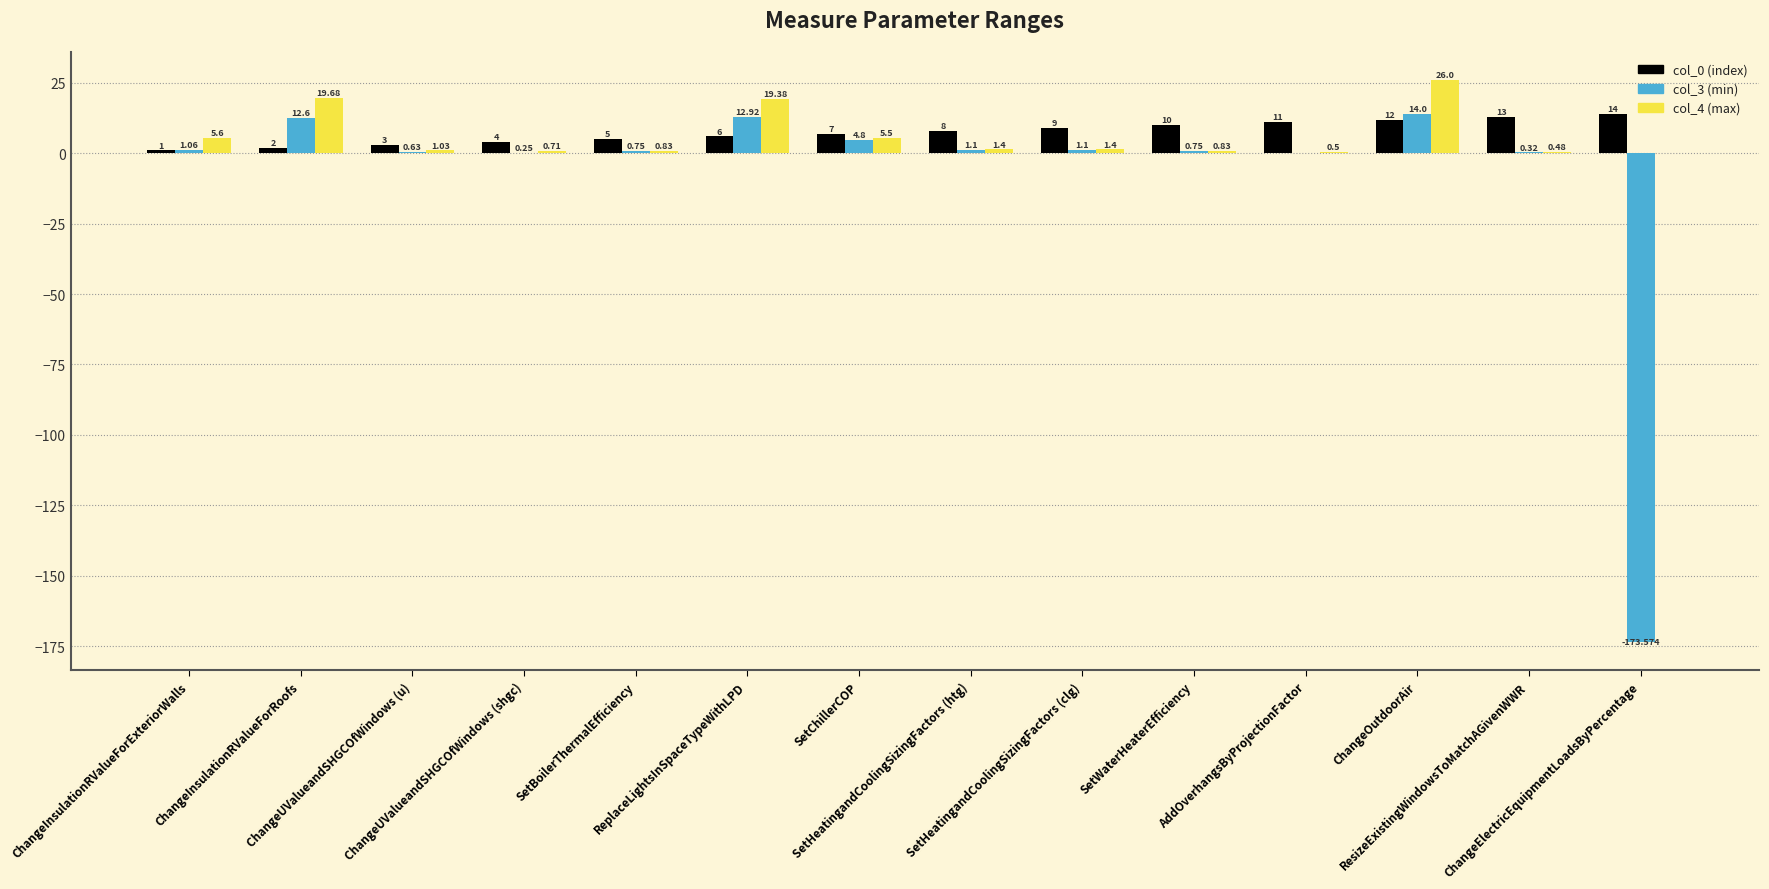

Is it true that col_4 (max) equals 0.4 at SetBoilerThermalEfficiency?

False